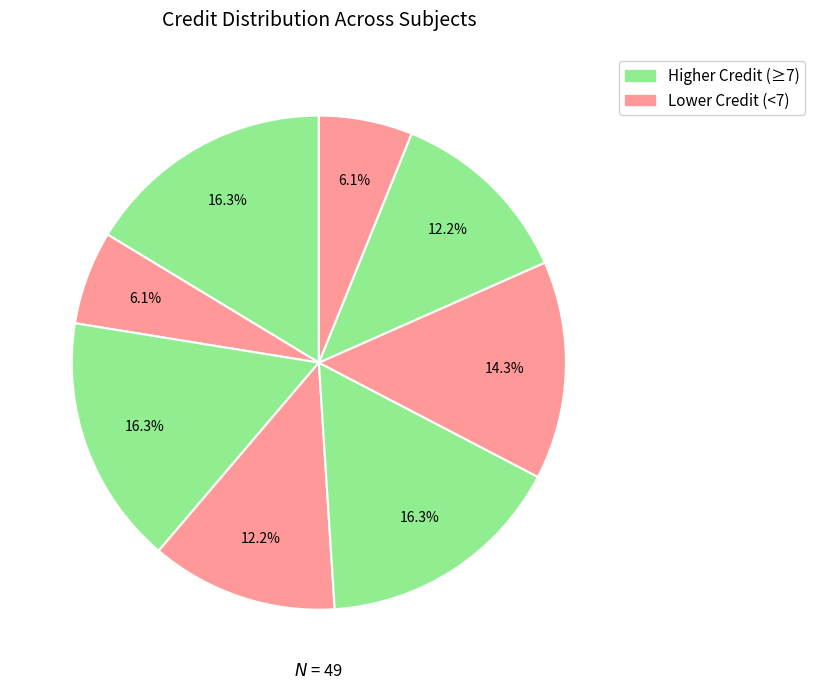

How many slices are in this pie chart?

8